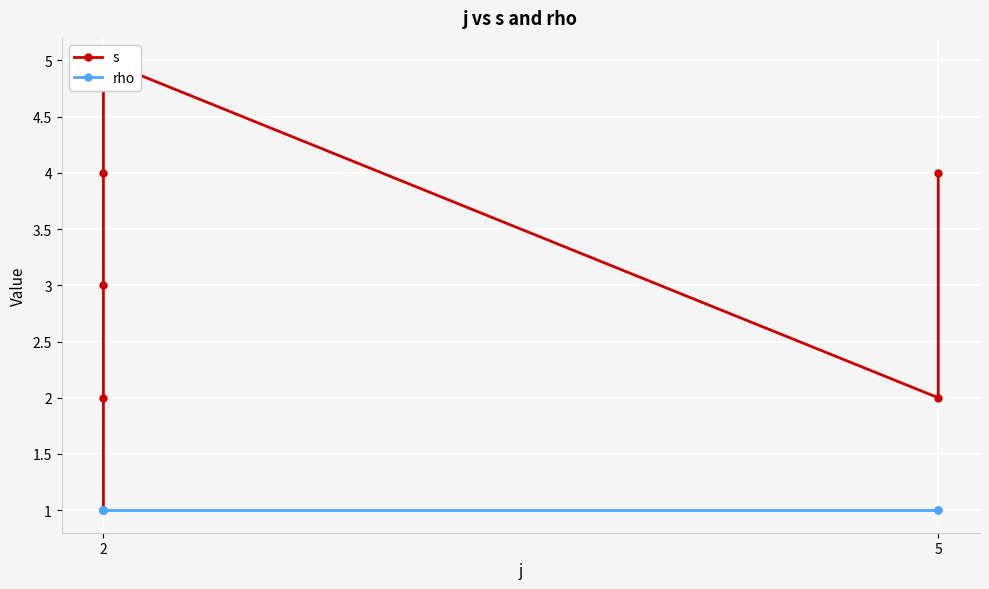

True or false: rho has a value of 1 at 5.

False